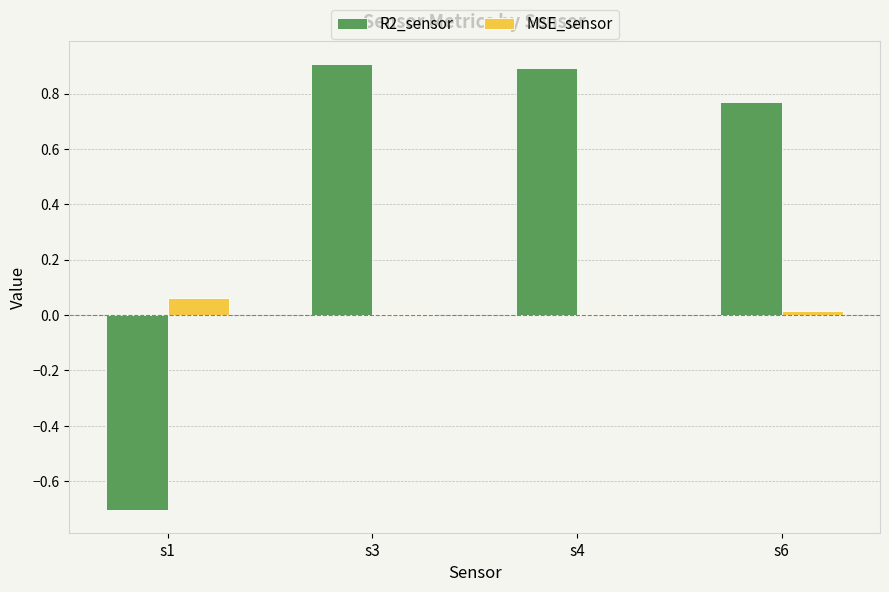

True or false: R2_sensor has a value of 0.6 at s4.

False